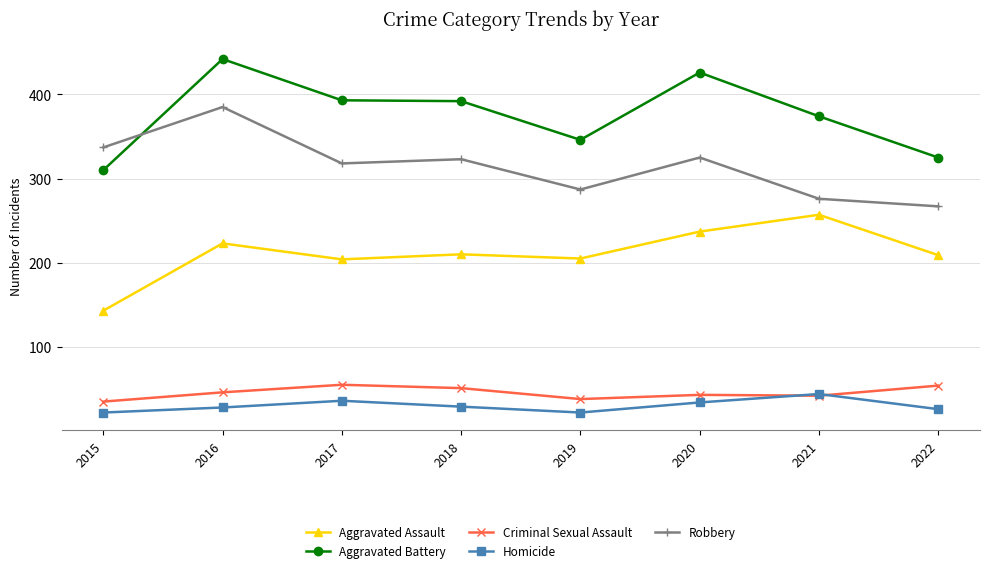

The Homicide series shows 11 at 2022. True or false?

False